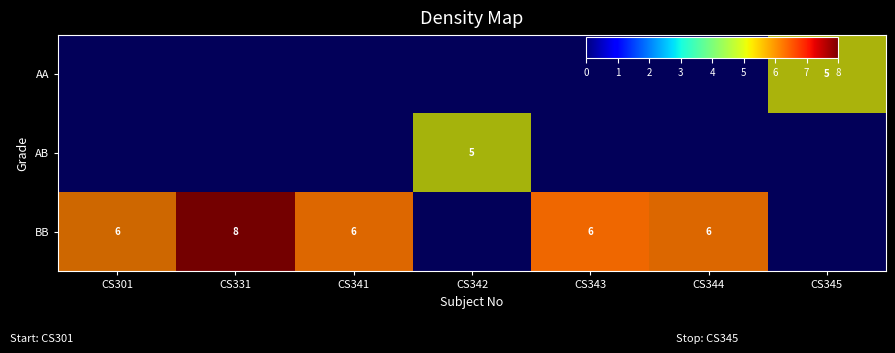

The AB series shows -0.0 at CS331. True or false?

False